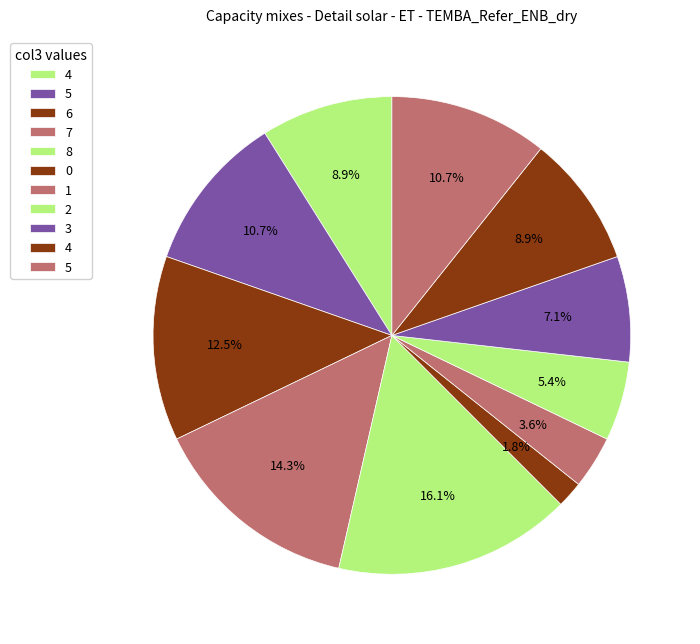

Which slice is the largest?

8